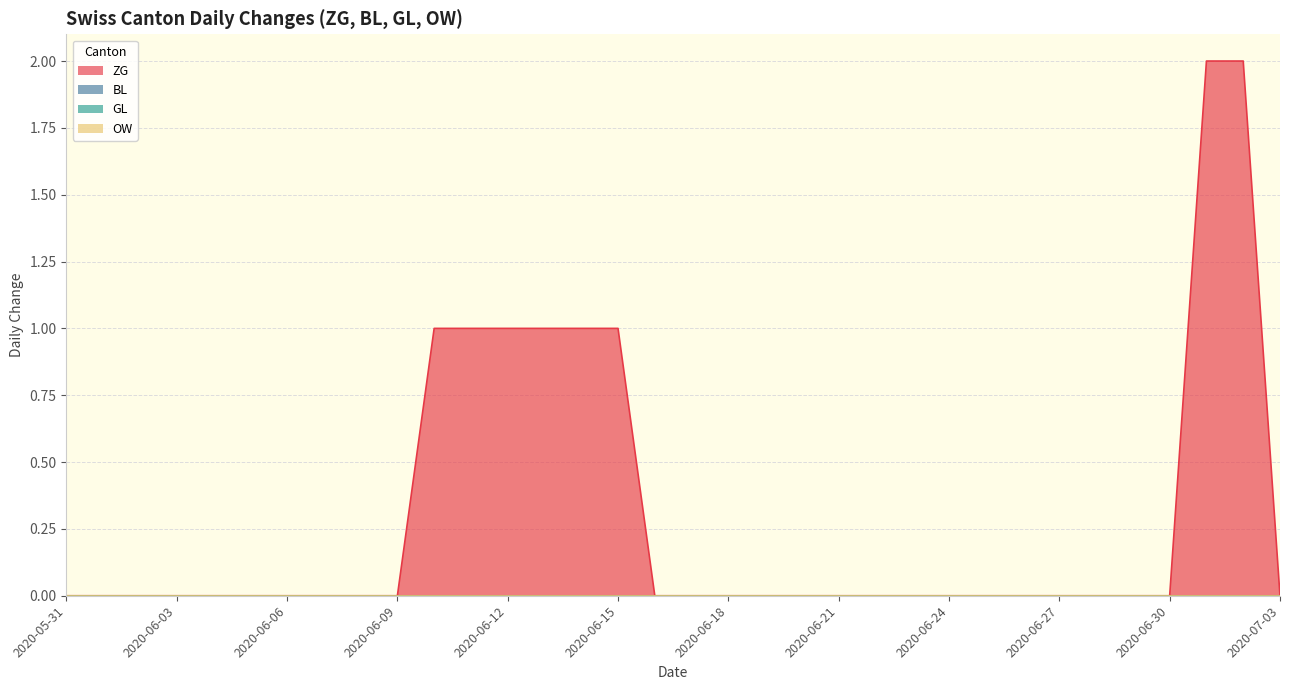

What position from the left is 2020-06-06?

7